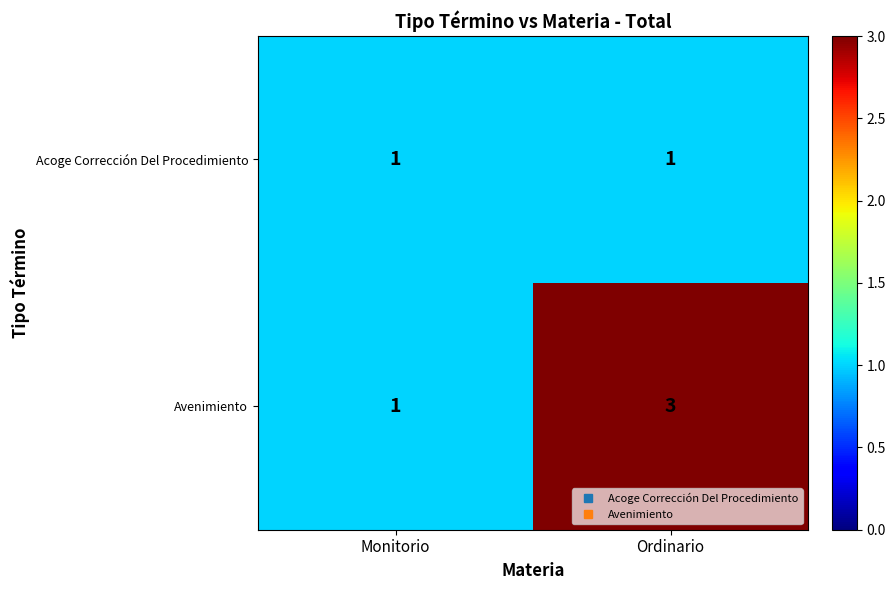

Which series changed the most between Monitorio and Ordinario?

Avenimiento